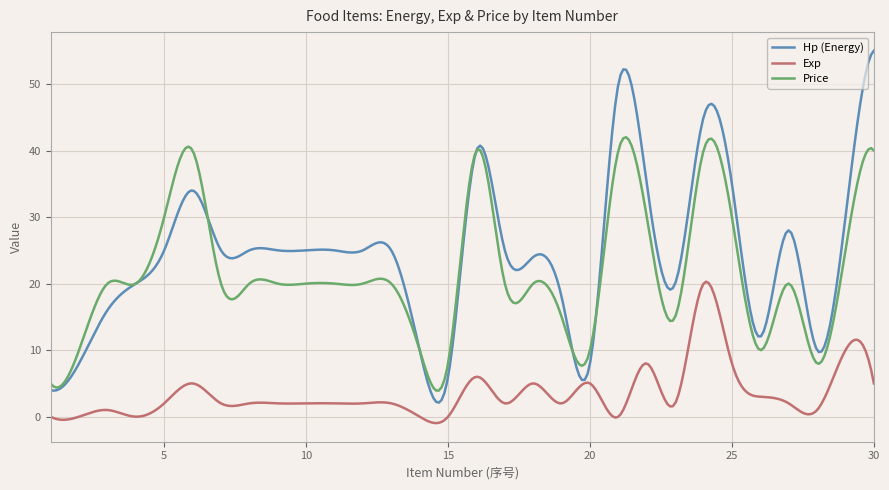

What are all the series names shown in the legend?

Hp (Energy), Exp, Price